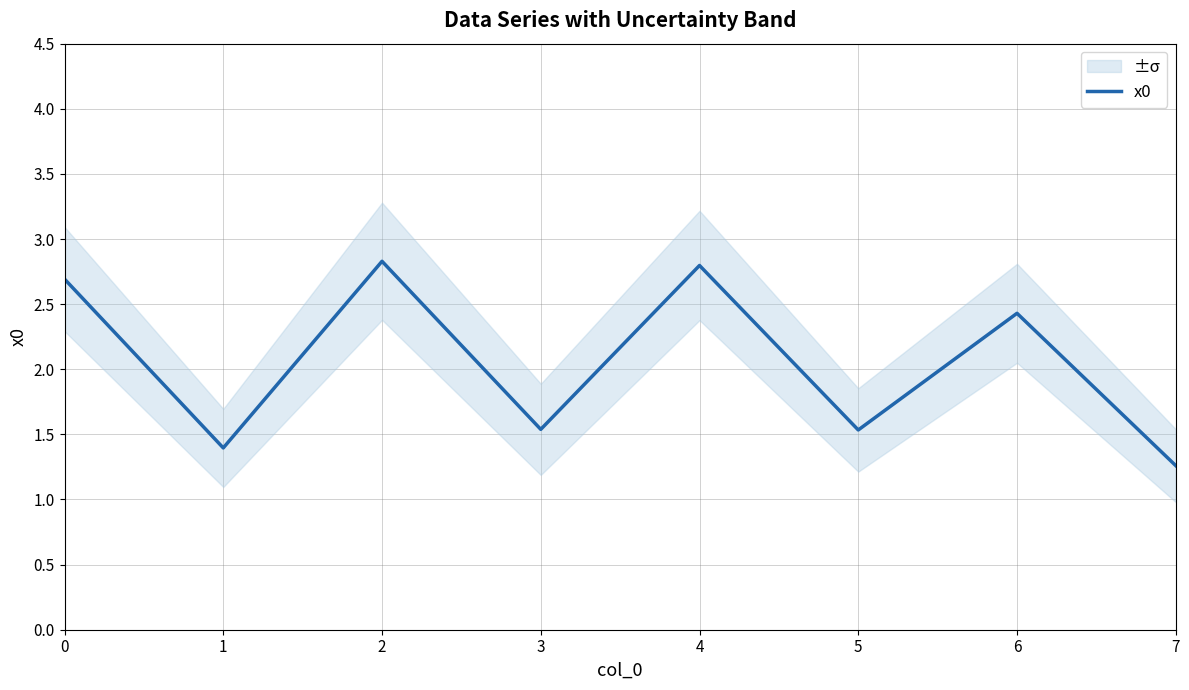

Where is the data nearest to the value 2?

6